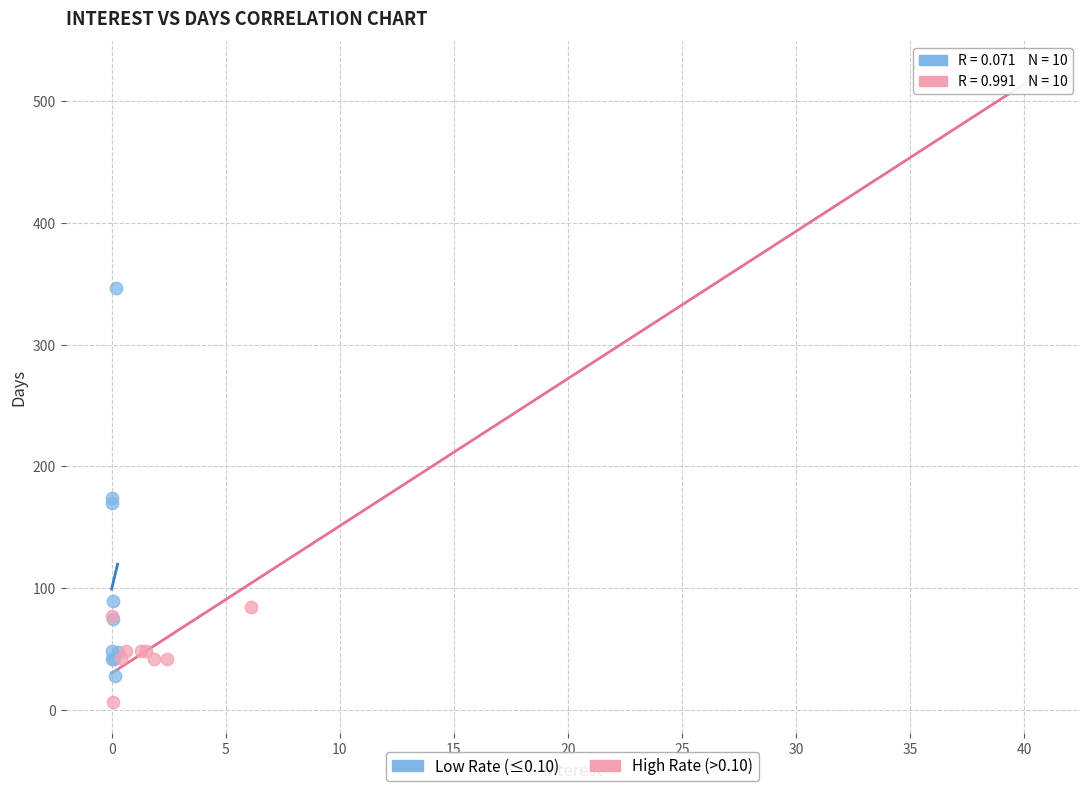

Which series has the widest spread of Y values?

High Rate (>0.10)